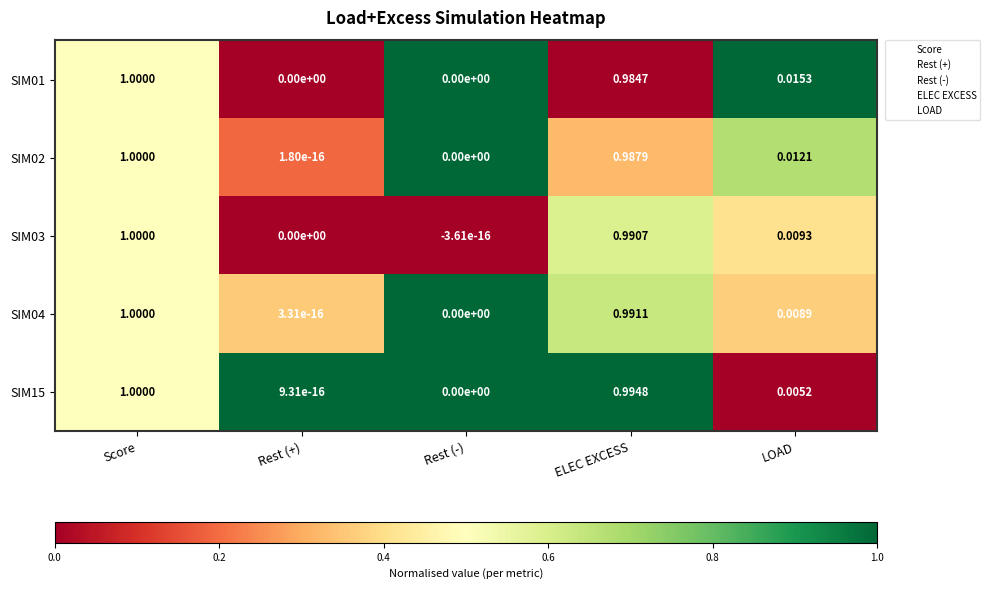

How many values in SIM03 are below zero?

1